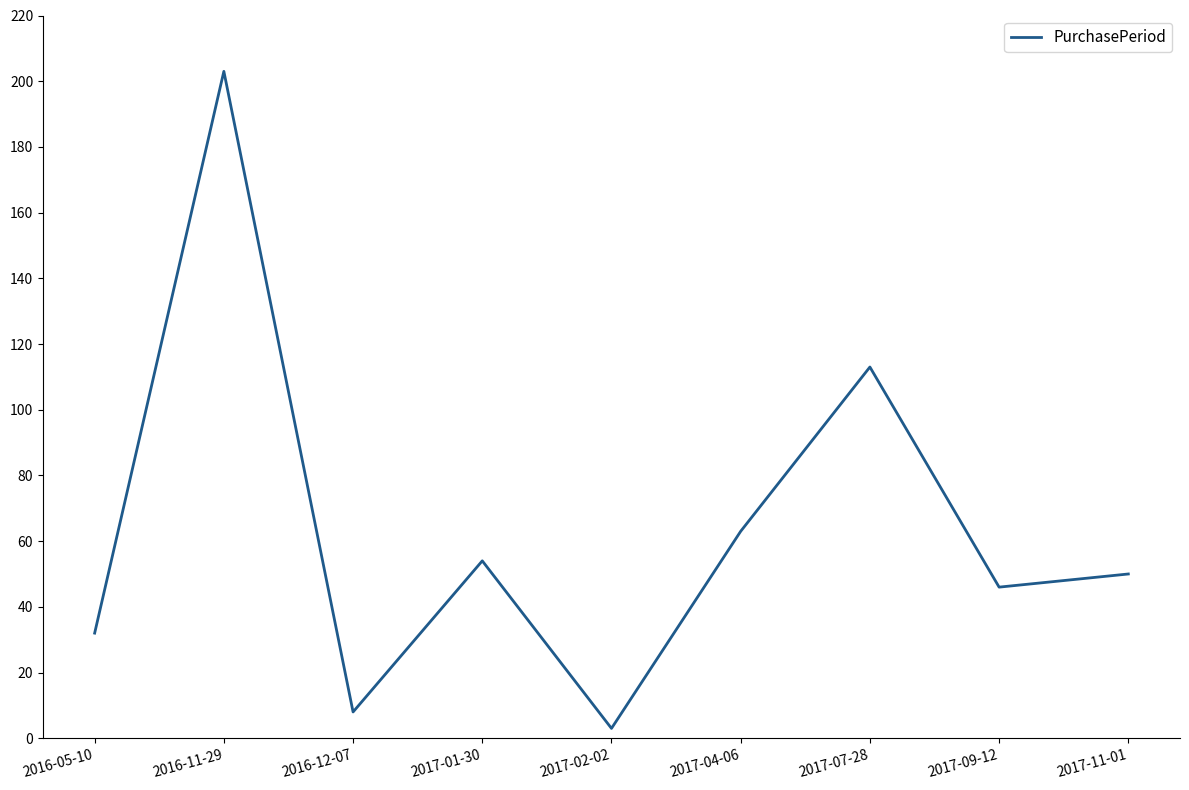

Rank the categories by value from highest to lowest.

2016-11-29, 2017-07-28, 2017-04-06, 2017-01-30, 2017-11-01, 2017-09-12, 2016-05-10, 2016-12-07, 2017-02-02